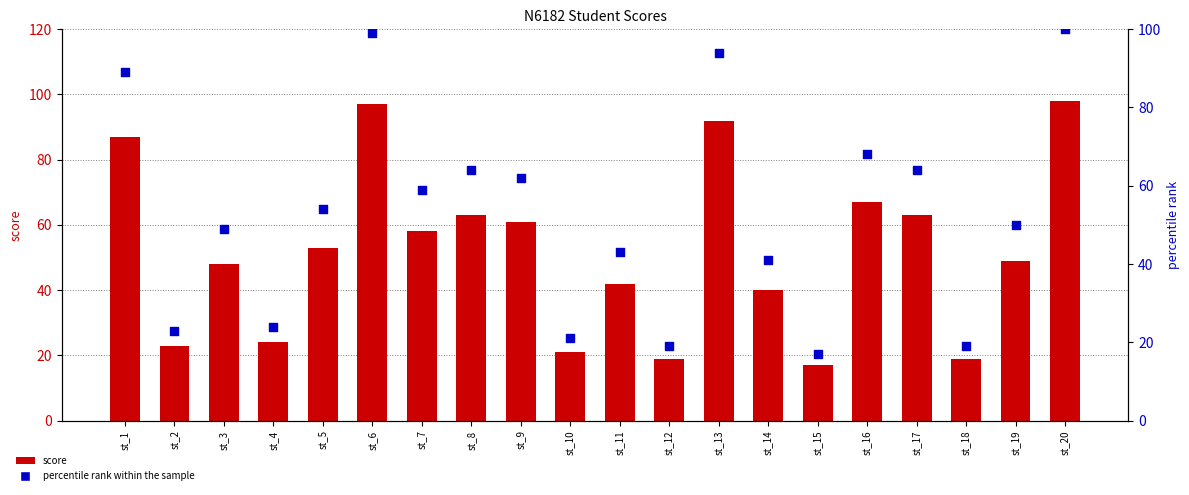

Which series has the widest spread of Y values?

percentile rank within the sample